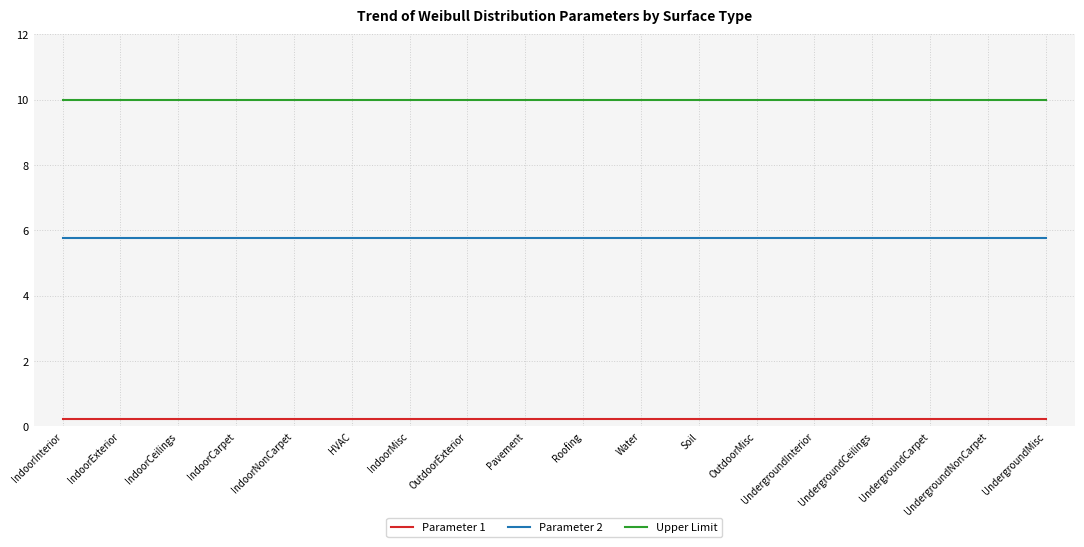

What value does the Upper Limit series have at Soil?

10.0